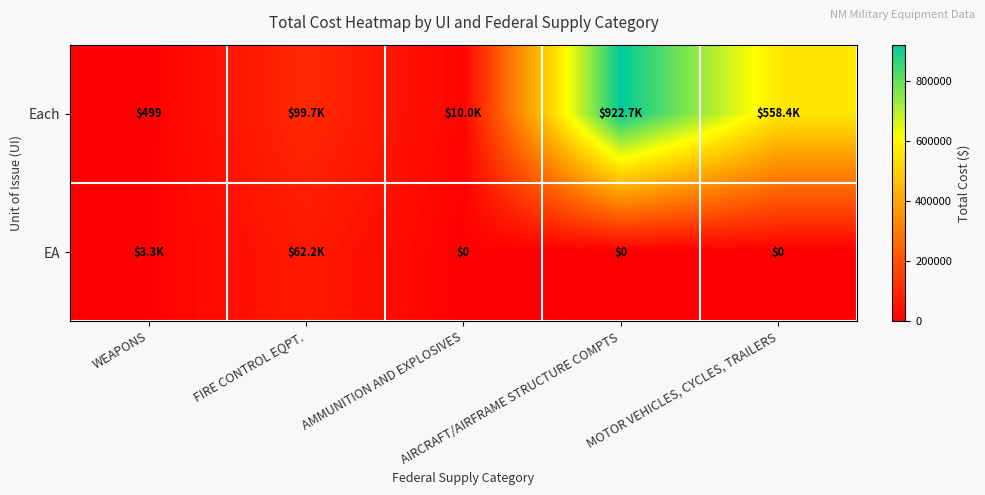

What is the difference between the second highest and second lowest values in the Each series?

548430.0